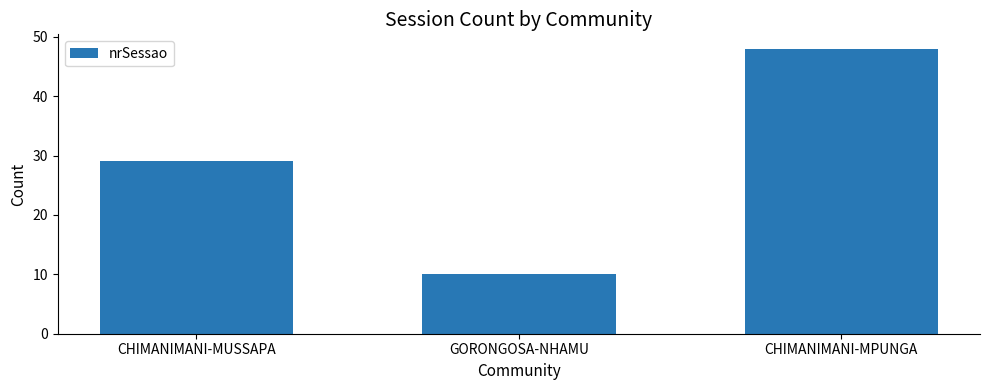

How many series are shown in this chart?

1